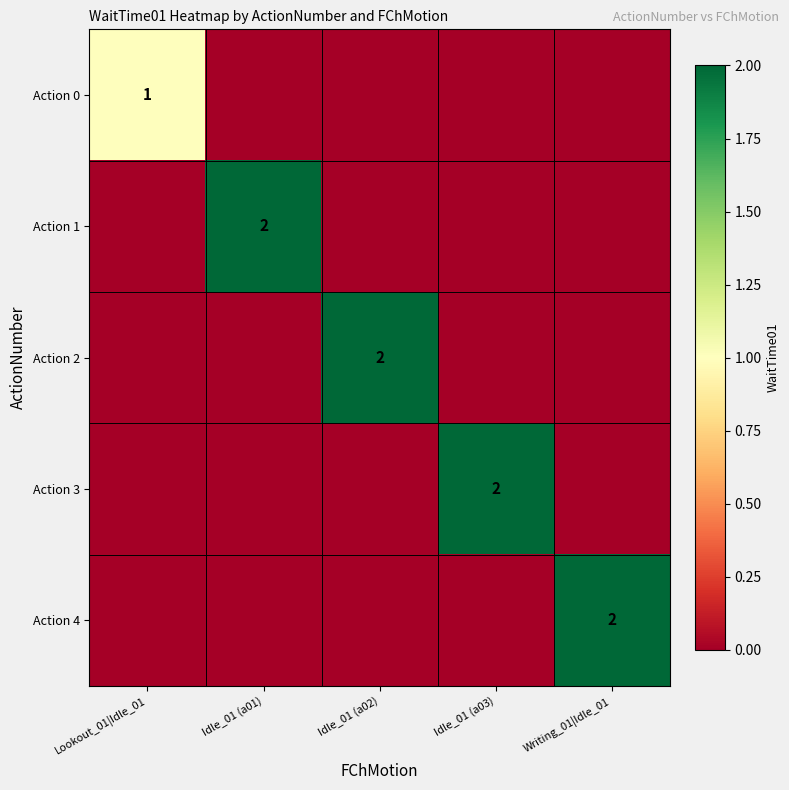

Is it true that Action 3 equals 2 at Idle_01 (a03)?

True